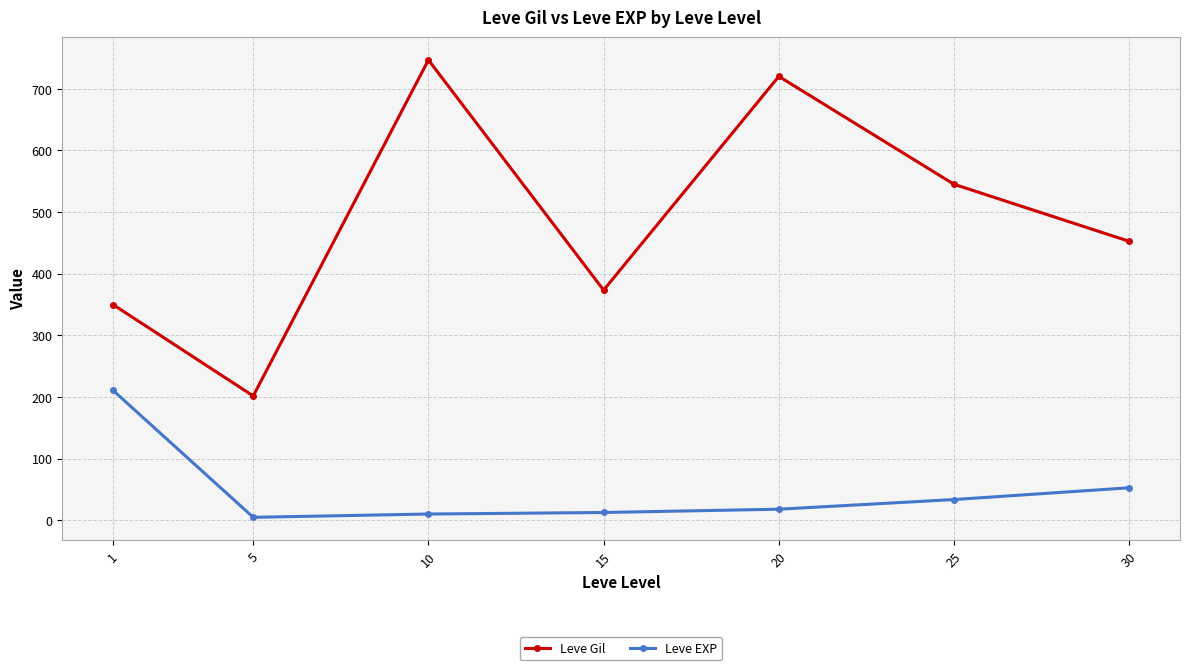

How many interior local valleys does the Leve Gil series have?

2